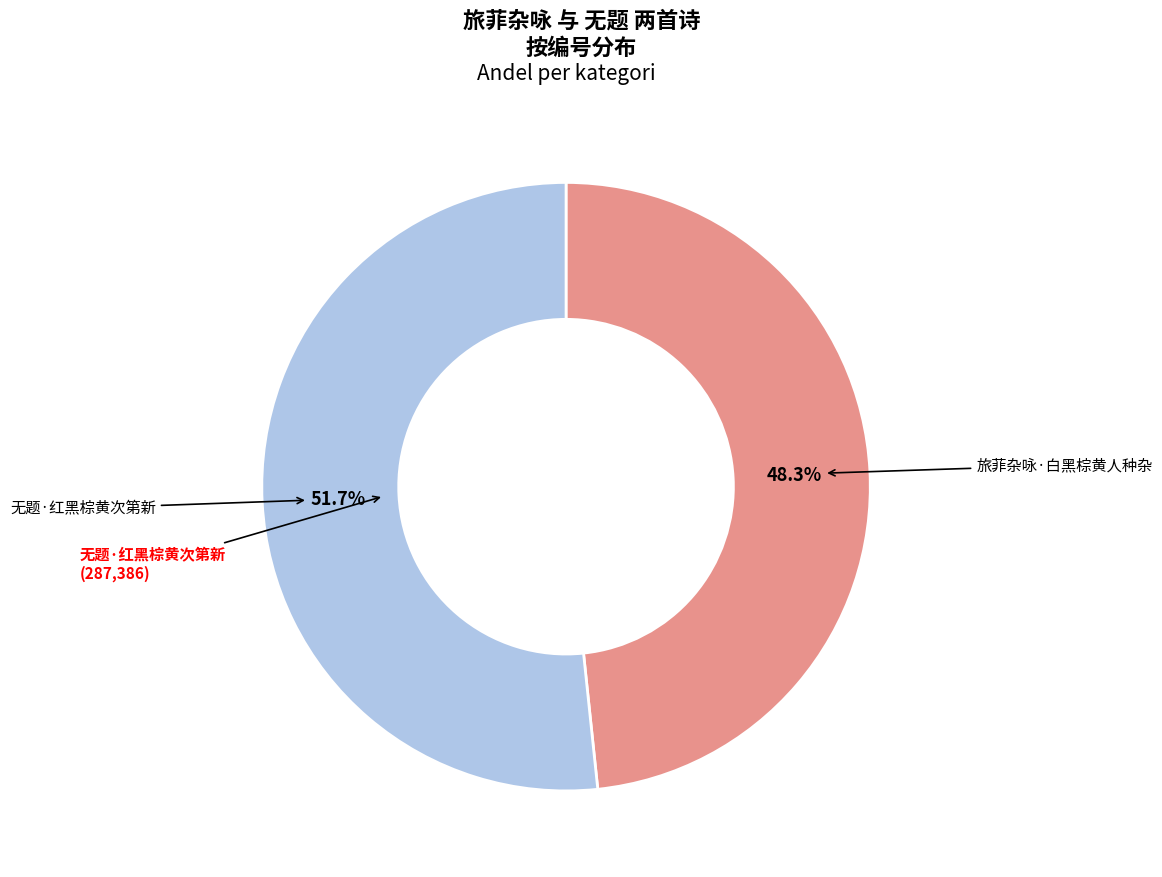

Does any single category account for the majority?

Yes